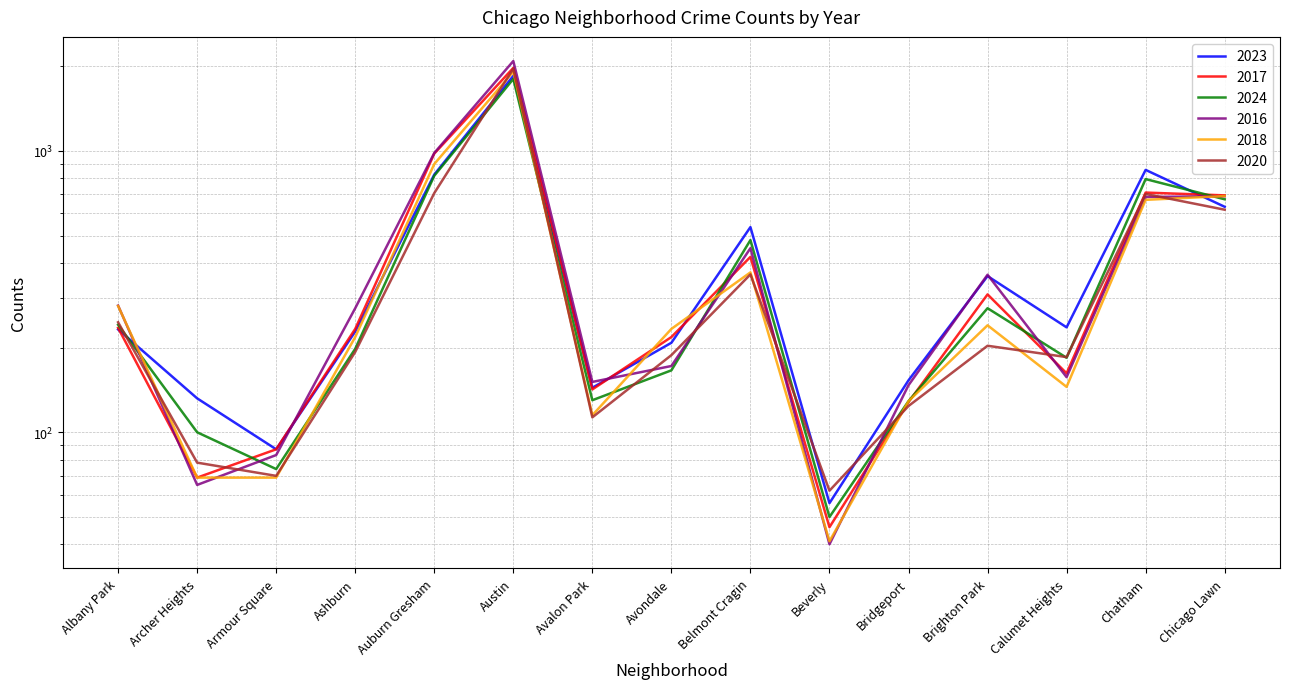

What is the label of the 3rd point from the left?

Armour Square